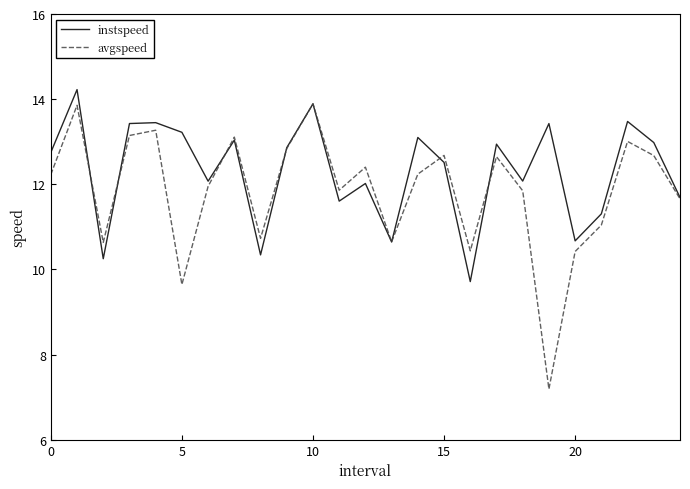

List the series in order of their overall mean, lowest first.

avgspeed, instspeed